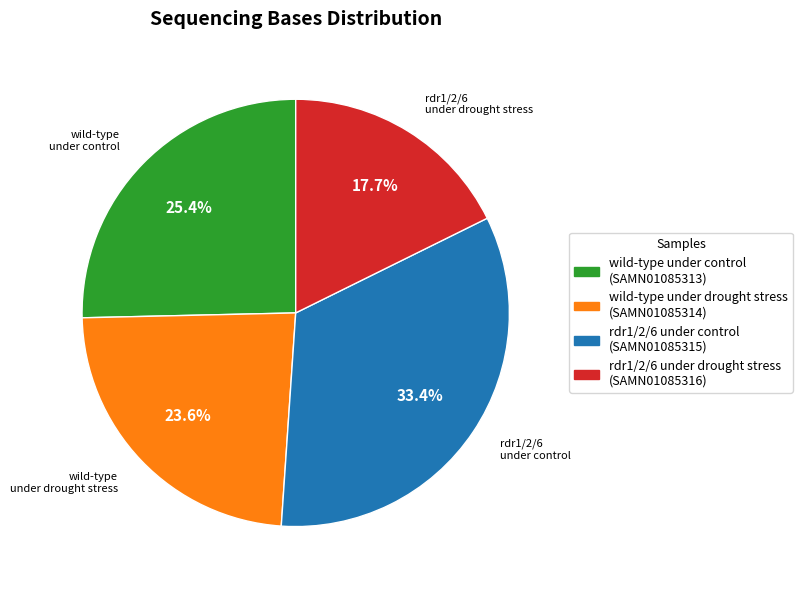

What is the ratio of the value at rdr1/2/6 under drought stress to the value at wild-type under control?

0.7